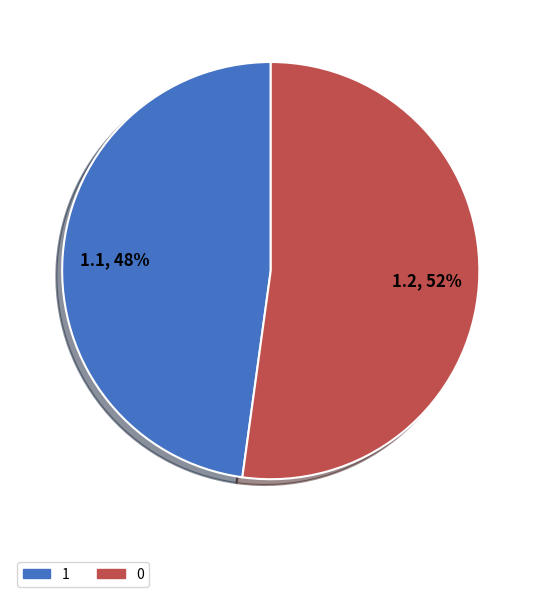

Do 0 and 1 together represent more than half of the pie?

Yes